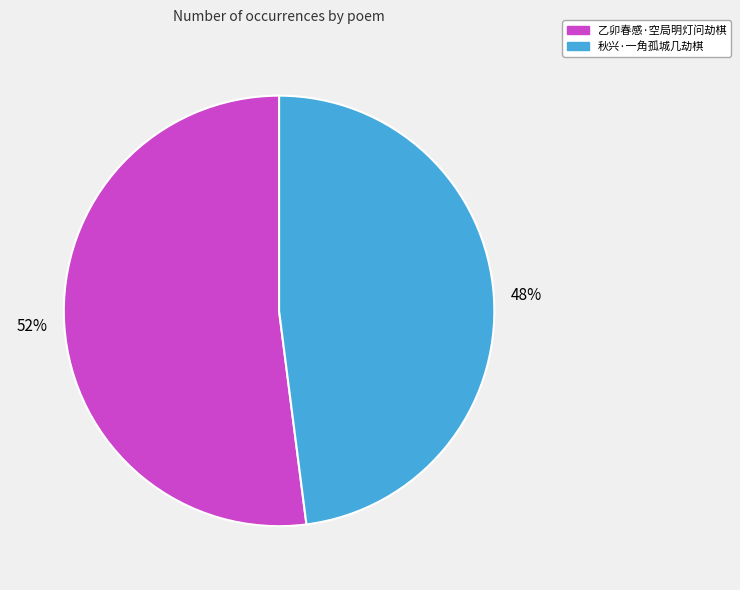

Is the sum of 秋兴·一角孤城几劫棋 and 乙卯春感·空局明灯问劫棋 greater than half?

Yes